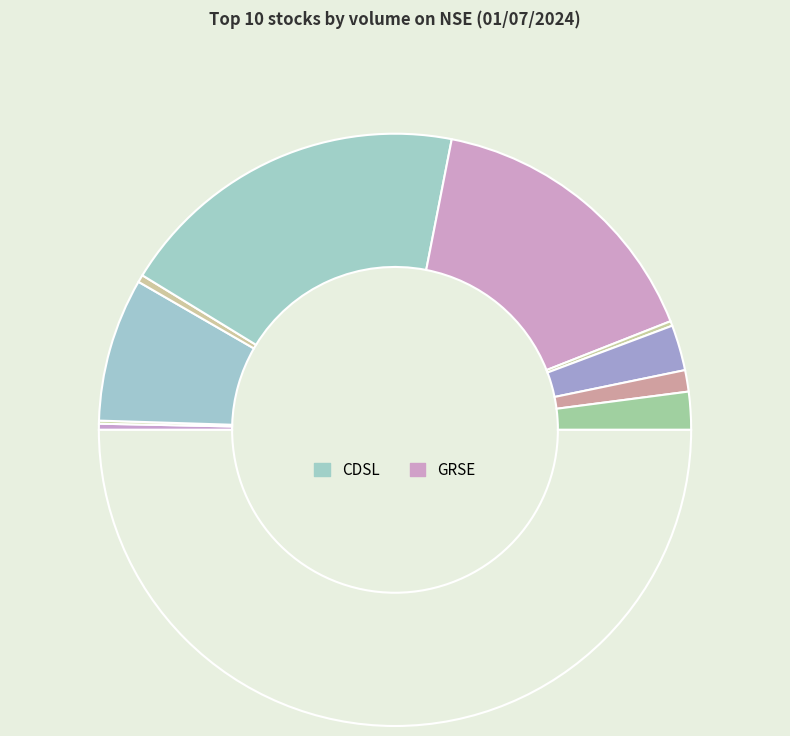

How many segments does this pie chart have?

10